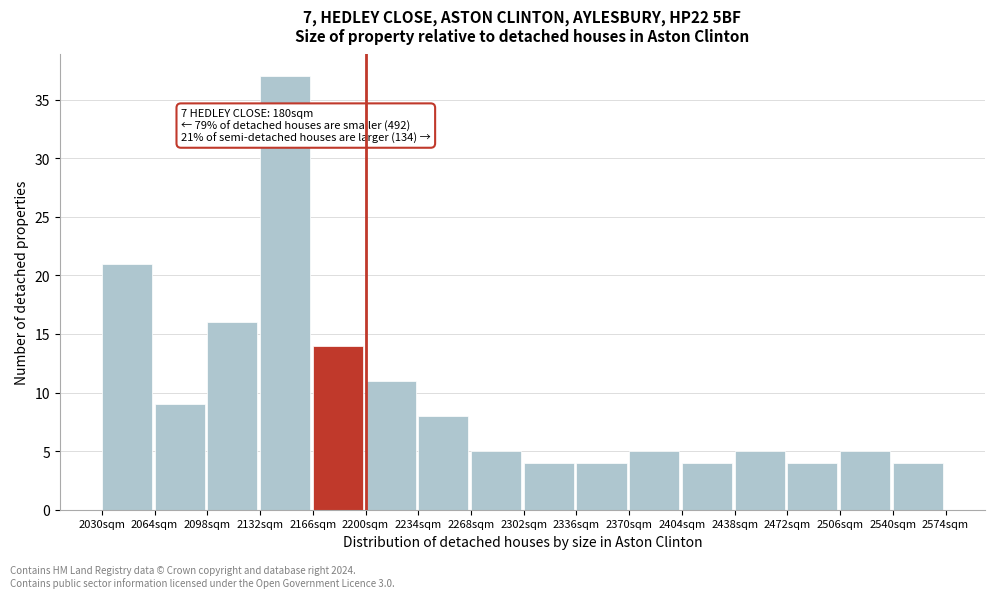

Which range on the x-axis has the tallest bar?

2132 to 2166